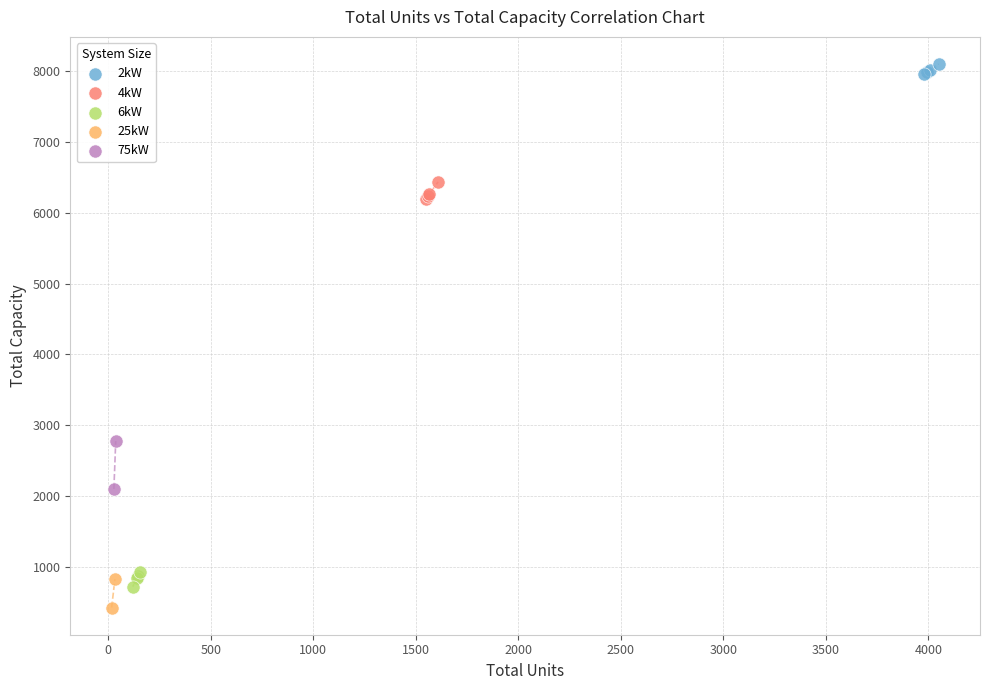

Which series reaches the minimum Y coordinate?

25kW